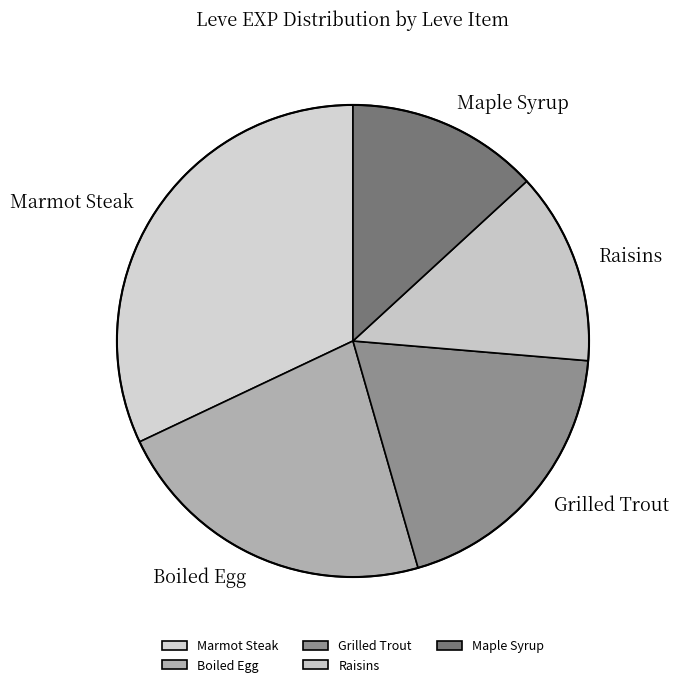

Between Marmot Steak and Boiled Egg, which is larger?

Marmot Steak